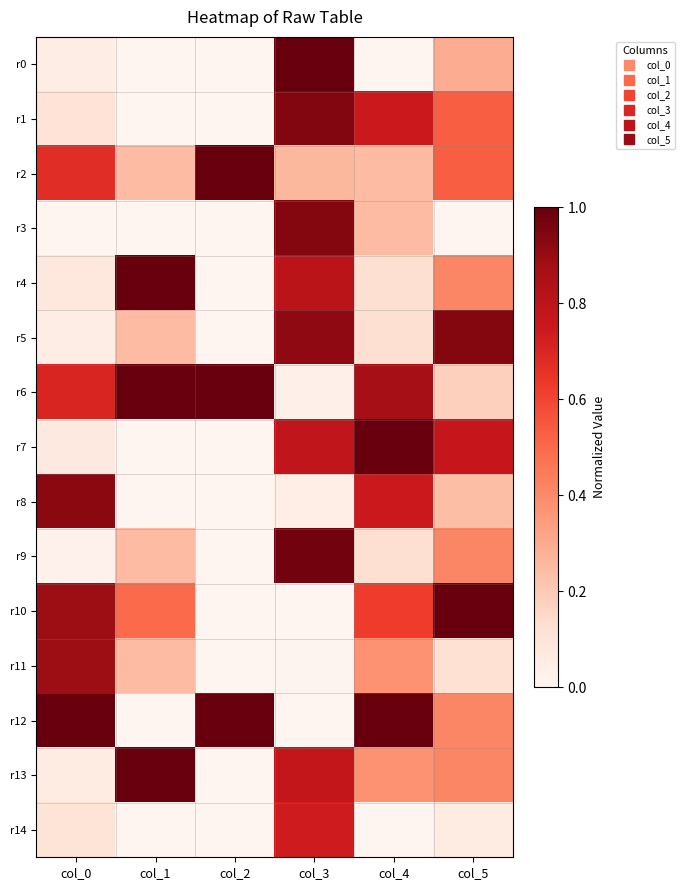

Reading left to right, extract all data points from this chart.

r0: col_0=0.0	col_1=0.0	col_2=0.0	col_3=1.0	col_4=0.0	col_5=0.3
r1: col_0=0.1	col_1=0.0	col_2=0.0	col_3=0.9	col_4=0.7	col_5=0.5
r2: col_0=0.7	col_1=0.2	col_2=1.0	col_3=0.3	col_4=0.2	col_5=0.5
r3: col_0=0.0	col_1=0.0	col_2=0.0	col_3=0.9	col_4=0.2	col_5=0.0
r4: col_0=0.1	col_1=1.0	col_2=0.0	col_3=0.8	col_4=0.1	col_5=0.4
r5: col_0=0.0	col_1=0.2	col_2=0.0	col_3=0.9	col_4=0.1	col_5=0.9
r6: col_0=0.7	col_1=1.0	col_2=1.0	col_3=0.0	col_4=0.9	col_5=0.2
r7: col_0=0.1	col_1=0.0	col_2=0.0	col_3=0.8	col_4=1.0	col_5=0.8
r8: col_0=0.9	col_1=0.0	col_2=0.0	col_3=0.0	col_4=0.7	col_5=0.2
r9: col_0=0.0	col_1=0.2	col_2=0.0	col_3=1.0	col_4=0.1	col_5=0.4
r10: col_0=0.9	col_1=0.5	col_2=0.0	col_3=0.0	col_4=0.6	col_5=1.0
r11: col_0=0.9	col_1=0.2	col_2=0.0	col_3=0.0	col_4=0.4	col_5=0.1
r12: col_0=1.0	col_1=0.0	col_2=1.0	col_3=0.0	col_4=1.0	col_5=0.4
r13: col_0=0.1	col_1=1.0	col_2=0.0	col_3=0.8	col_4=0.4	col_5=0.4
r14: col_0=0.1	col_1=0.0	col_2=0.0	col_3=0.7	col_4=0.0	col_5=0.1